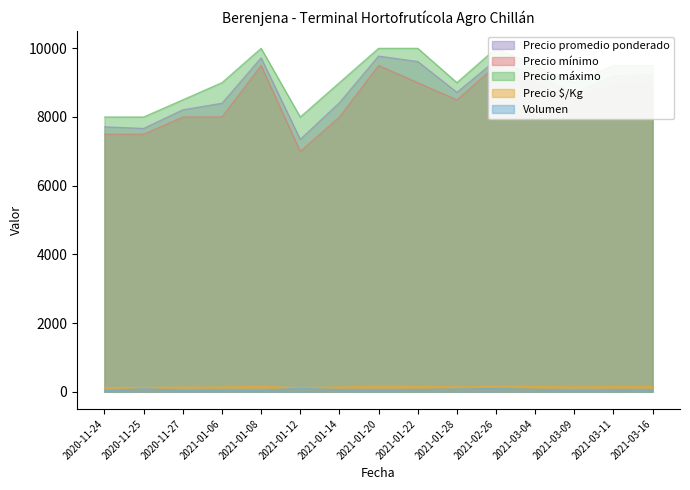

Reading left to right, what are all the values shown in this chart?

Precio promedio ponderado: 2020-11-24=7714	2020-11-25=7667	2020-11-27=8209	2021-01-06=8400	2021-01-08=9722	2021-01-12=7350	2021-01-14=8417	2021-01-20=9773	2021-01-22=9615	2021-01-28=8719	2021-02-26=9658	2021-03-04=9214	2021-03-09=8709	2021-03-11=9208	2021-03-16=9227
Precio mínimo: 2020-11-24=7500	2020-11-25=7500	2020-11-27=8000	2021-01-06=8000	2021-01-08=9500	2021-01-12=7000	2021-01-14=8000	2021-01-20=9500	2021-01-22=9000	2021-01-28=8500	2021-02-26=9500	2021-03-04=9000	2021-03-09=8500	2021-03-11=9000	2021-03-16=9000
Precio máximo: 2020-11-24=8000	2020-11-25=8000	2020-11-27=8500	2021-01-06=9000	2021-01-08=10000	2021-01-12=8000	2021-01-14=9000	2021-01-20=10000	2021-01-22=10000	2021-01-28=9000	2021-02-26=10000	2021-03-04=9500	2021-03-09=9000	2021-03-11=9500	2021-03-16=9500
Precio $/Kg: 2020-11-24=129	2020-11-25=128	2020-11-27=137	2021-01-06=140	2021-01-08=162	2021-01-12=122	2021-01-14=140	2021-01-20=163	2021-01-22=160	2021-01-28=145	2021-02-26=161	2021-03-04=154	2021-03-09=145	2021-03-11=153	2021-03-16=154
Volumen: 2020-11-24=35	2020-11-25=90	2020-11-27=43	2021-01-06=50	2021-01-08=45	2021-01-12=100	2021-01-14=60	2021-01-20=55	2021-01-22=65	2021-01-28=80	2021-02-26=95	2021-03-04=70	2021-03-09=43	2021-03-11=60	2021-03-16=55